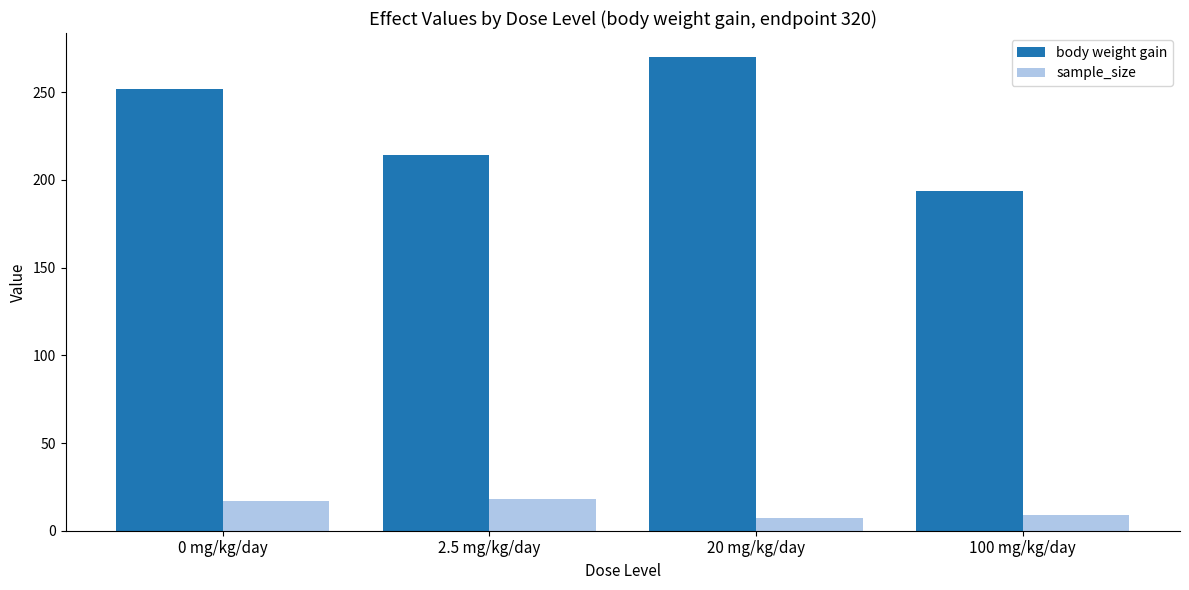

What is the label of the 4th bar from the left?

100 mg/kg/day